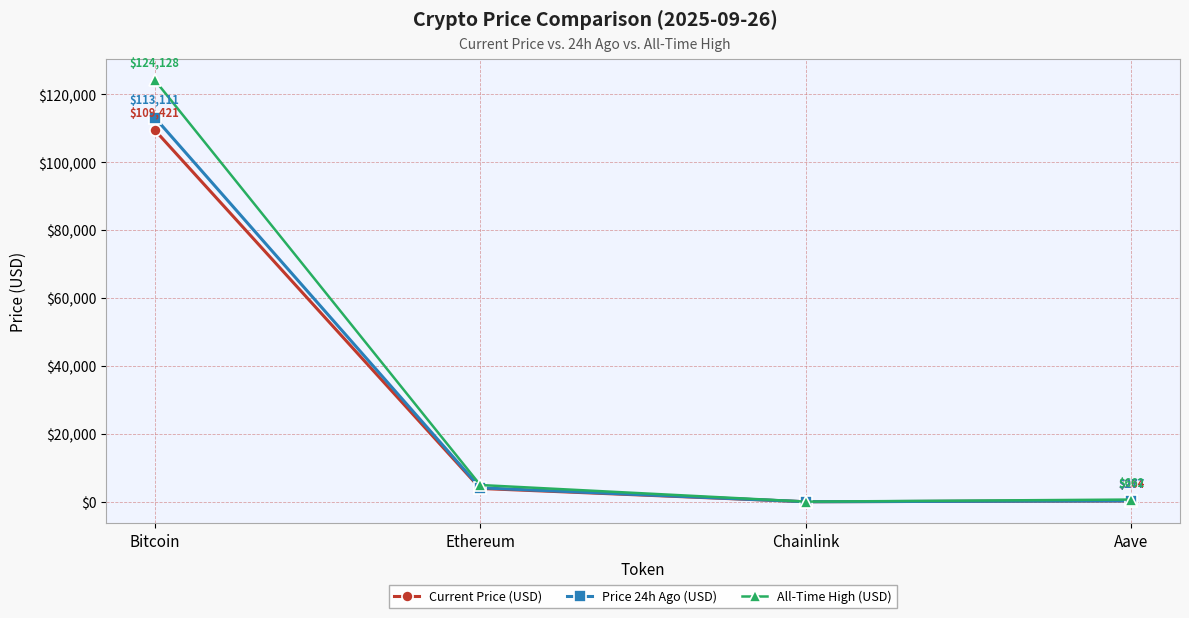

List the series in order of their peak value, highest first.

All-Time High (USD), Price 24h Ago (USD), Current Price (USD)